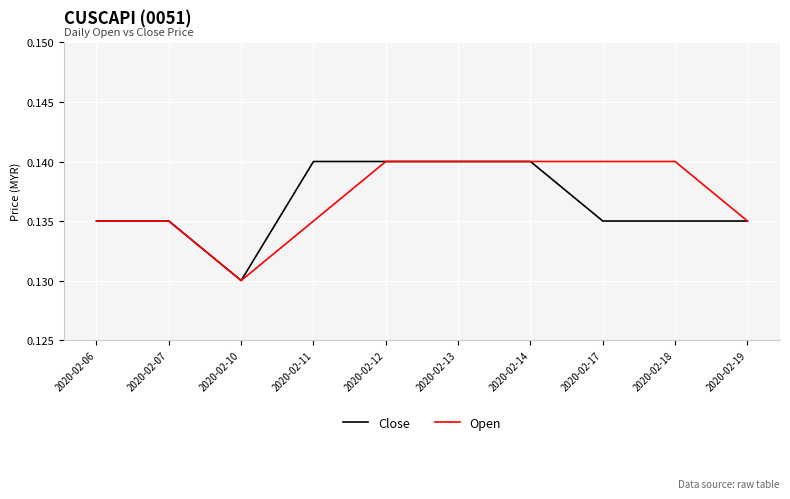

What is the total value across all series at 2020-02-06?

0.3